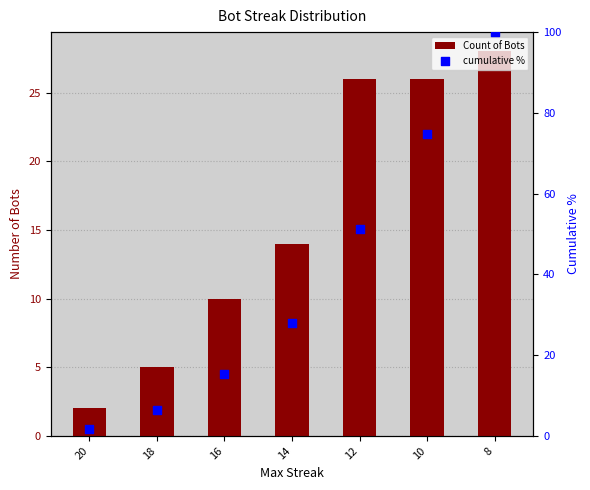

What are all the series names shown in the legend?

Count of Bots, cumulative %